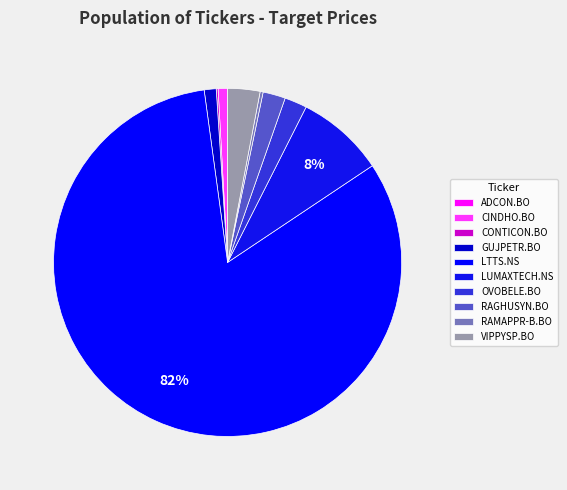

What portion of the pie excludes CONTICON.BO?

99.8%